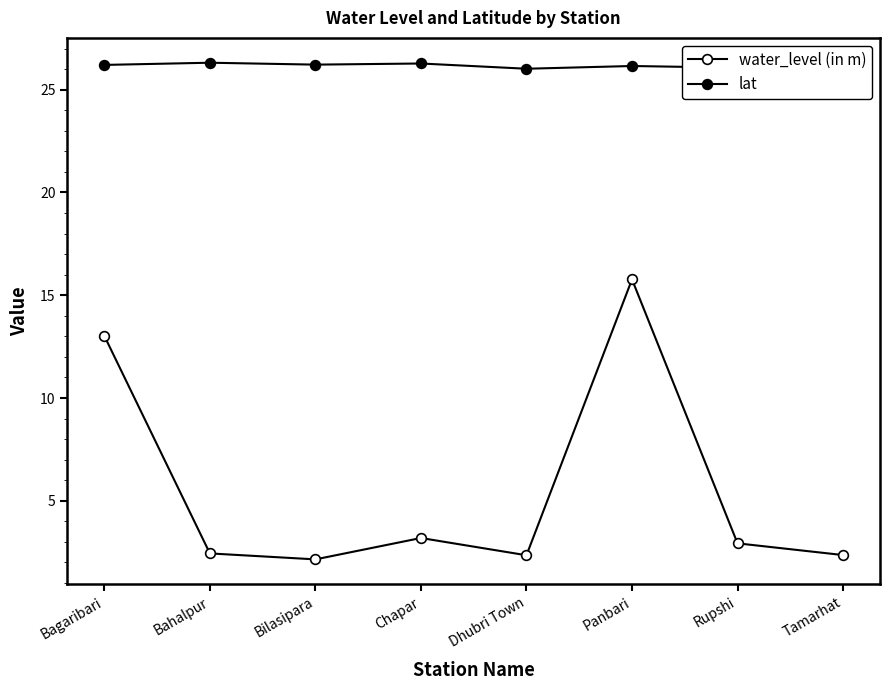

True or false: lat and water_level (in m) cross at least once.

False